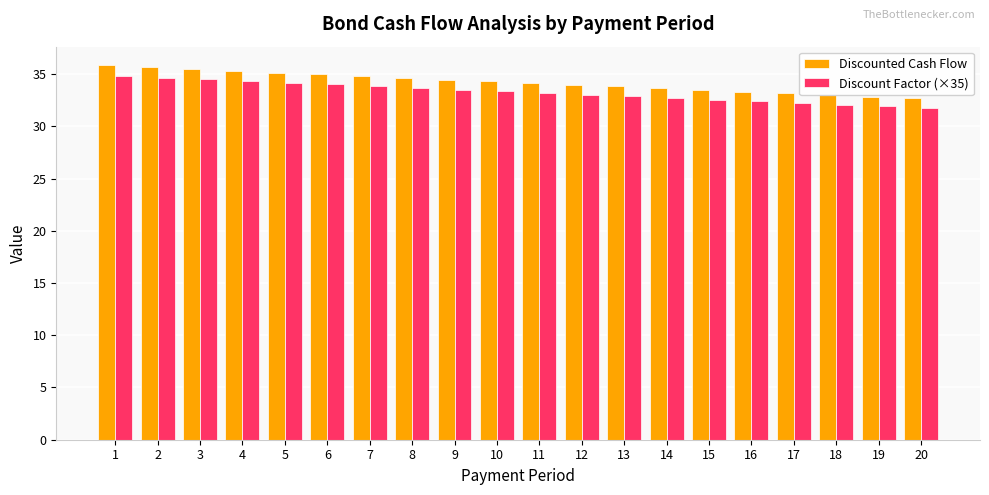

What is the sum of all Discount Factor (×35) values?

665.6